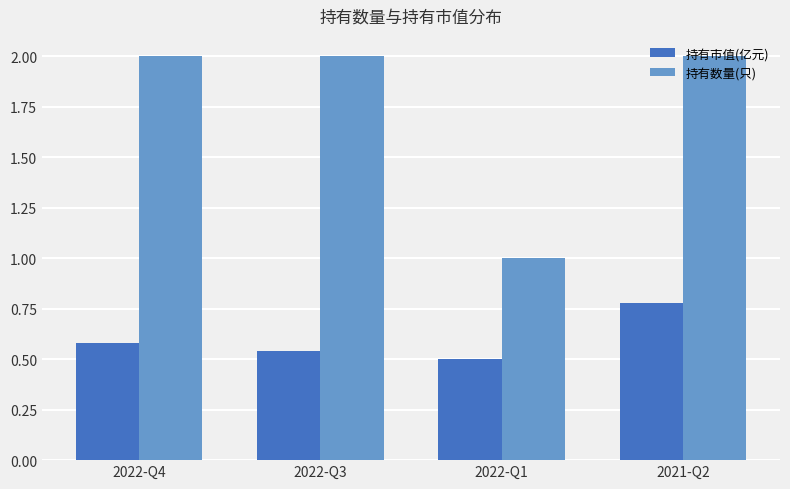

Between 2022-Q3 and 2021-Q2, which series saw the biggest shift?

持有市值(亿元)